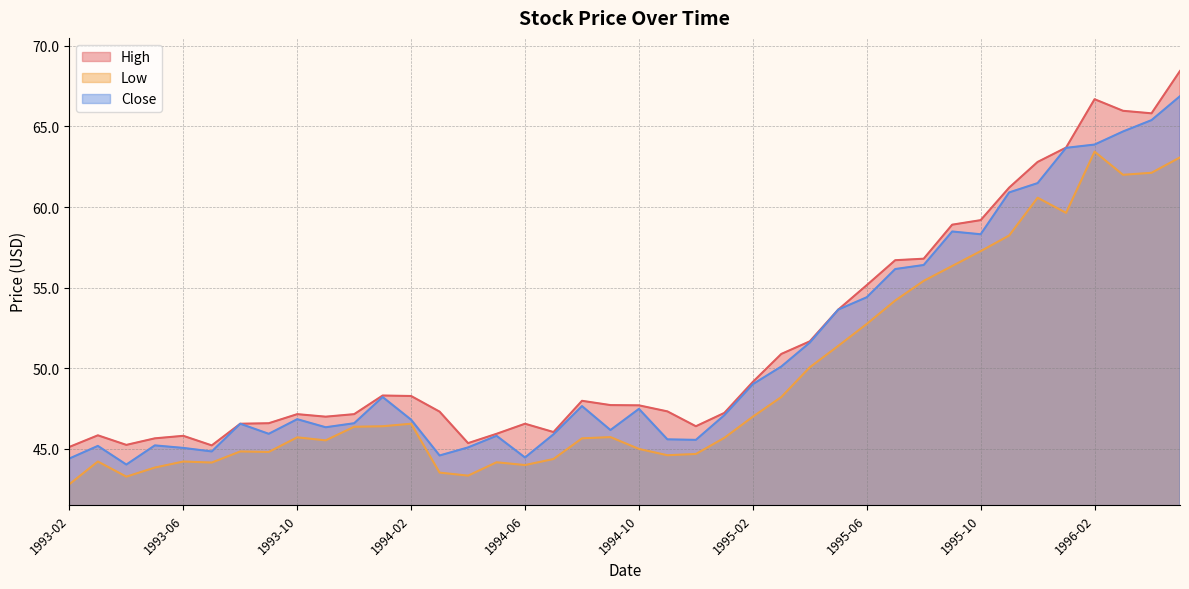

Between 1994-11 and 1995-08, which series saw the biggest shift?

Low